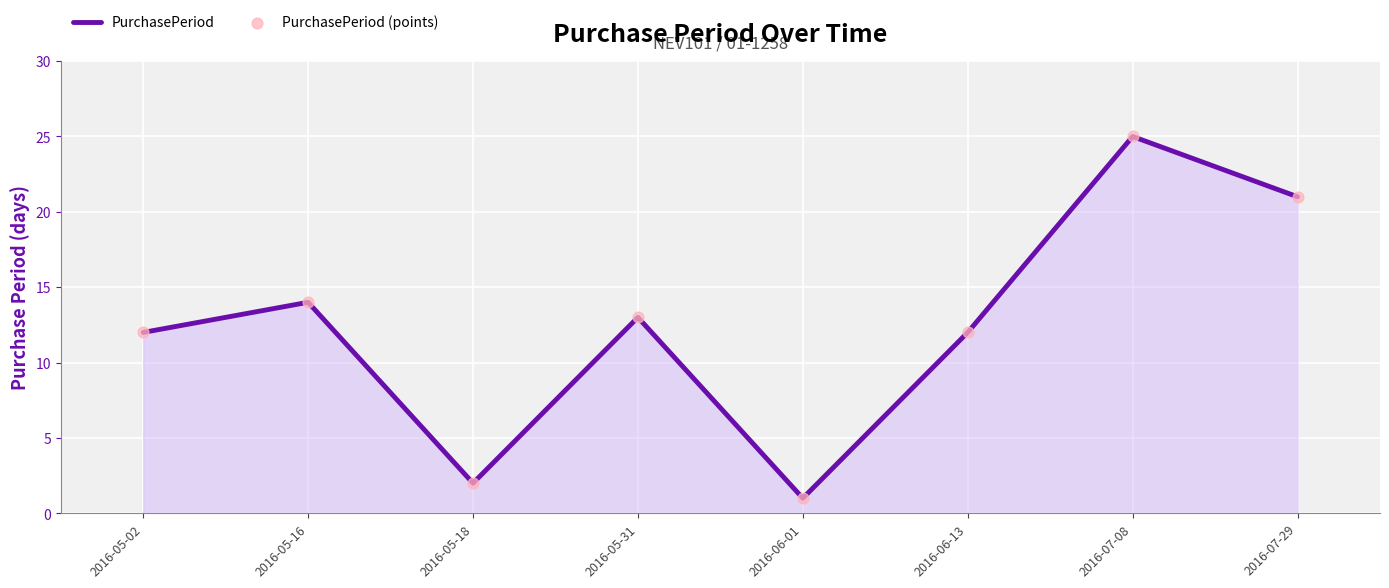

How many interior local valleys (lower than both neighbors) does the data have?

2